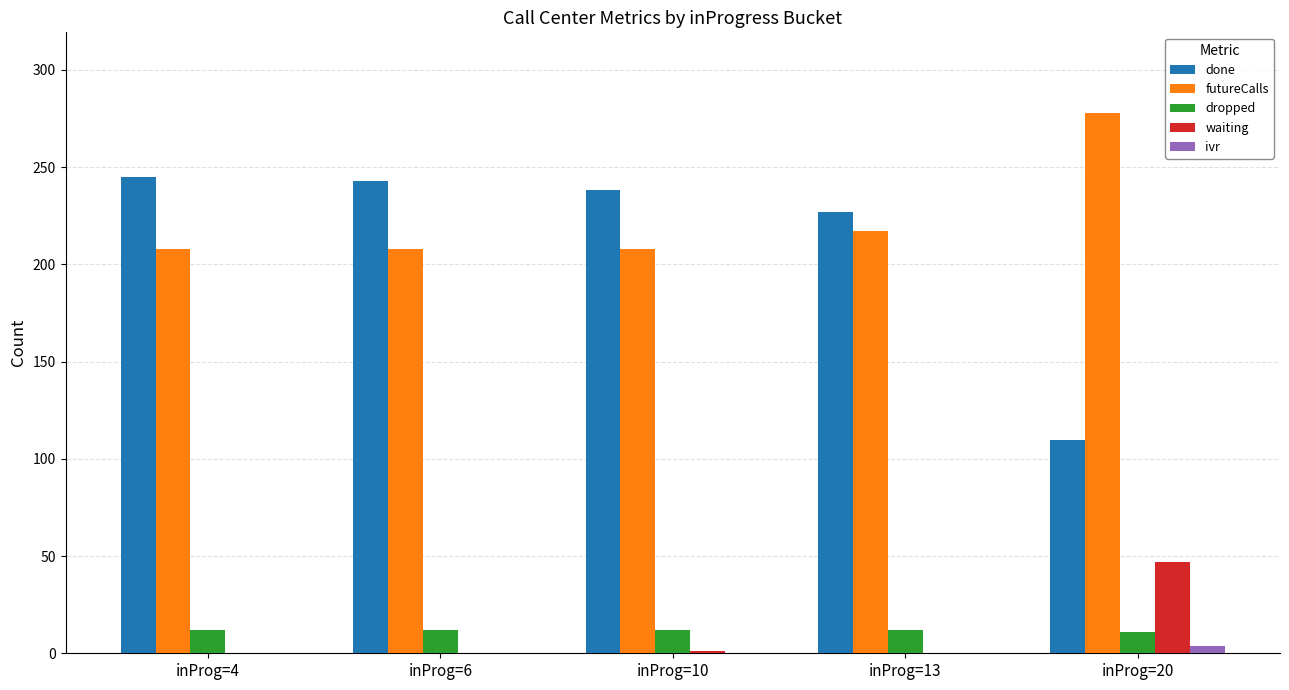

What is the sum of all ivr values?

3.8